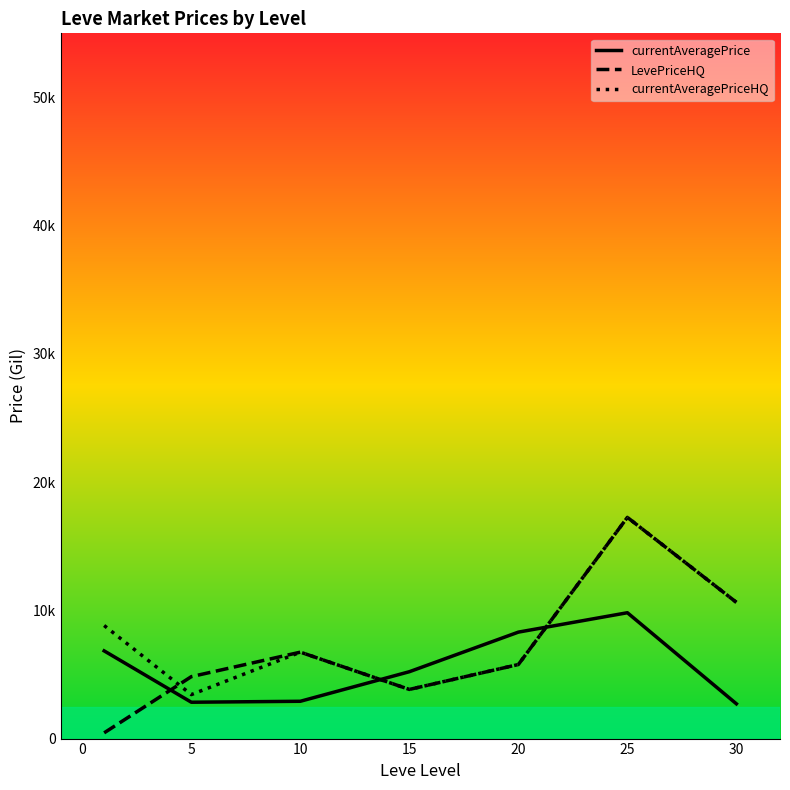

Which series has the largest total across all categories?

currentAveragePriceHQ